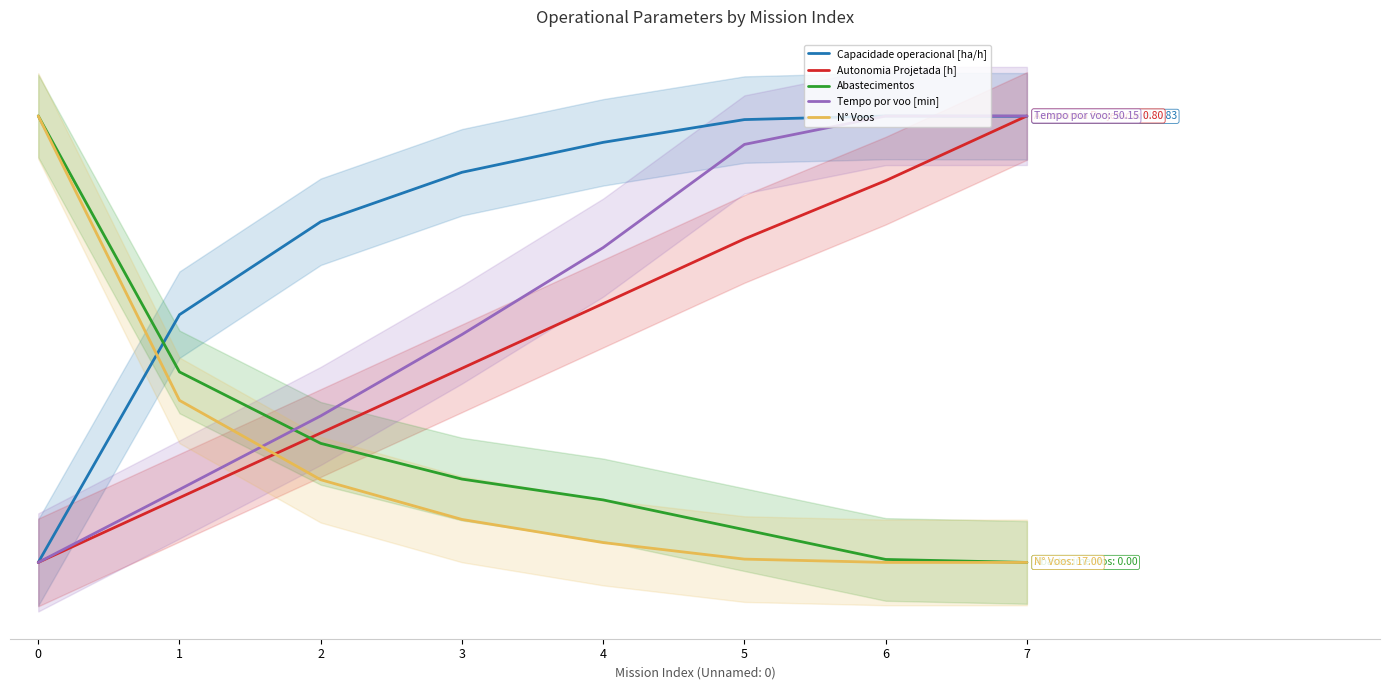

Which has a higher value, 3 or 5?

5